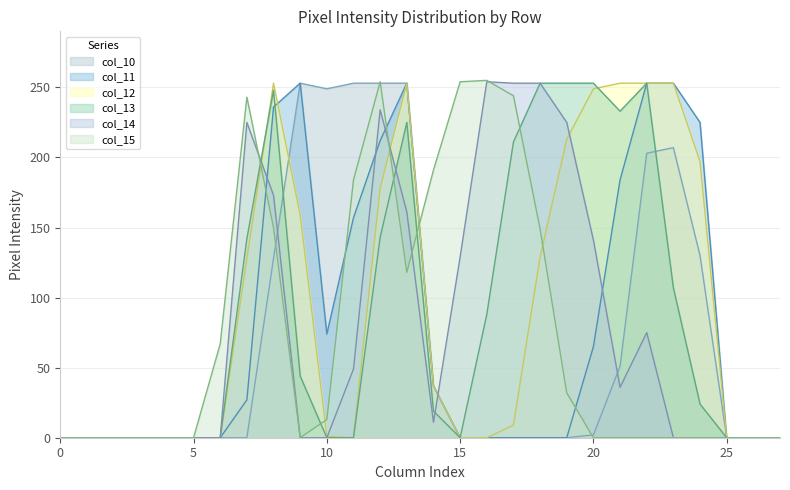

What are all the series names shown in the legend?

col_10, col_11, col_12, col_13, col_14, col_15